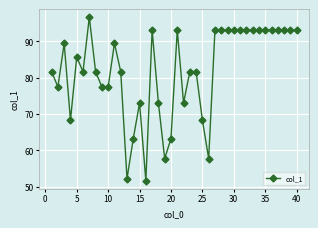

Reading left to right, transcribe all the data shown in this chart.

81.6	77.5	89.4	68.3	85.6	81.6	96.6	81.6	77.5	77.5	89.4	81.6	52.2	63.2	73.0	51.6	93.1	73.0	57.7	63.2	93.1	73.0	81.6	81.6	68.3	57.7	93.1	93.1	93.1	93.1	93.1	93.1	93.1	93.1	93.1	93.1	93.1	93.1	93.1	93.1